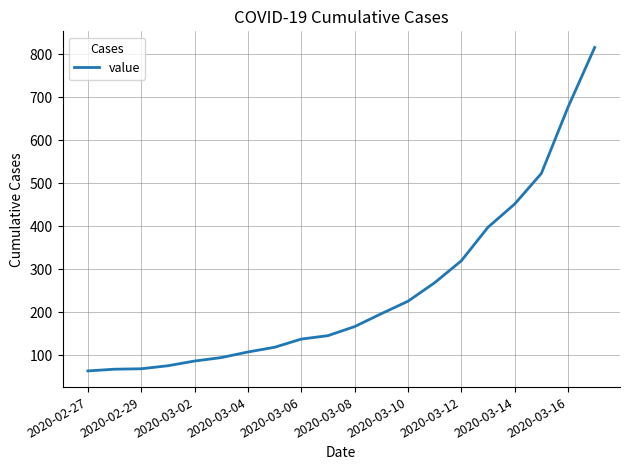

What is the difference between the maximum and minimum values?

752